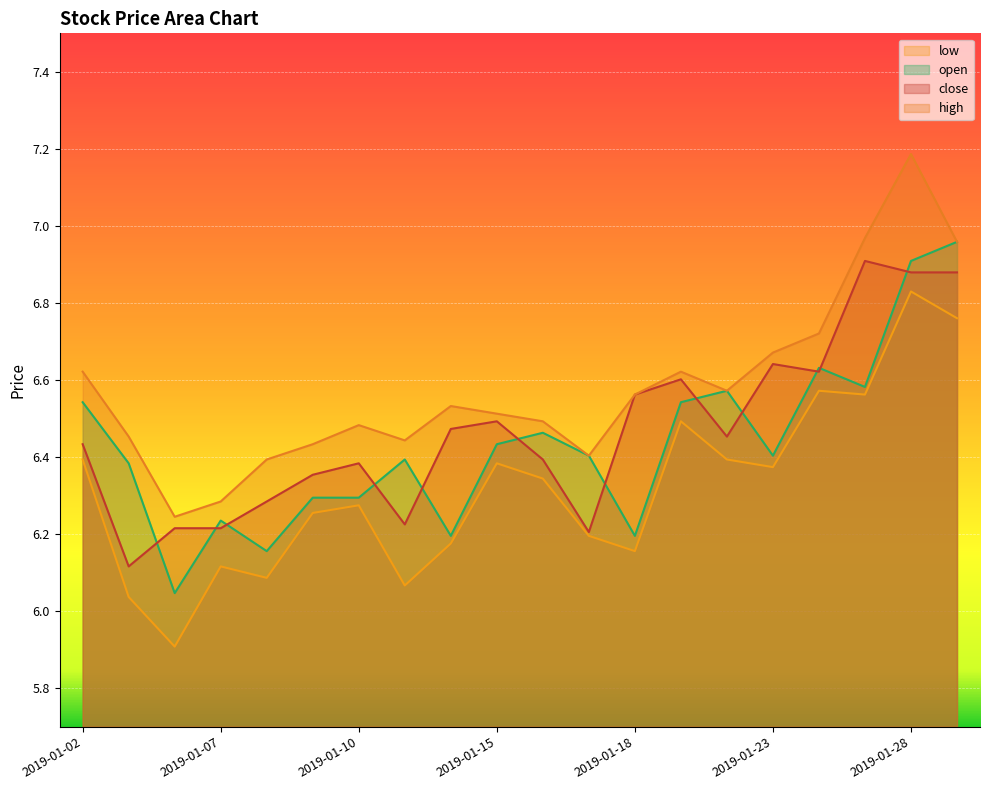

Reading right to left, transcribe all the data shown in this chart.

close: 2019-01-29=6.9	2019-01-28=6.9	2019-01-25=6.9	2019-01-24=6.6	2019-01-23=6.6	2019-01-22=6.5	2019-01-21=6.6	2019-01-18=6.6	2019-01-17=6.2	2019-01-16=6.4	2019-01-15=6.5	2019-01-14=6.5	2019-01-11=6.2	2019-01-10=6.4	2019-01-09=6.4	2019-01-08=6.3	2019-01-07=6.2	2019-01-04=6.2	2019-01-03=6.1	2019-01-02=6.4
high: 2019-01-29=7.0	2019-01-28=7.2	2019-01-25=7.0	2019-01-24=6.7	2019-01-23=6.7	2019-01-22=6.6	2019-01-21=6.6	2019-01-18=6.6	2019-01-17=6.4	2019-01-16=6.5	2019-01-15=6.5	2019-01-14=6.5	2019-01-11=6.4	2019-01-10=6.5	2019-01-09=6.4	2019-01-08=6.4	2019-01-07=6.3	2019-01-04=6.2	2019-01-03=6.5	2019-01-02=6.6
low: 2019-01-29=6.8	2019-01-28=6.8	2019-01-25=6.6	2019-01-24=6.6	2019-01-23=6.4	2019-01-22=6.4	2019-01-21=6.5	2019-01-18=6.2	2019-01-17=6.2	2019-01-16=6.3	2019-01-15=6.4	2019-01-14=6.2	2019-01-11=6.1	2019-01-10=6.3	2019-01-09=6.3	2019-01-08=6.1	2019-01-07=6.1	2019-01-04=5.9	2019-01-03=6.0	2019-01-02=6.4
open: 2019-01-29=7.0	2019-01-28=6.9	2019-01-25=6.6	2019-01-24=6.6	2019-01-23=6.4	2019-01-22=6.6	2019-01-21=6.5	2019-01-18=6.2	2019-01-17=6.4	2019-01-16=6.5	2019-01-15=6.4	2019-01-14=6.2	2019-01-11=6.4	2019-01-10=6.3	2019-01-09=6.3	2019-01-08=6.2	2019-01-07=6.2	2019-01-04=6.0	2019-01-03=6.4	2019-01-02=6.5